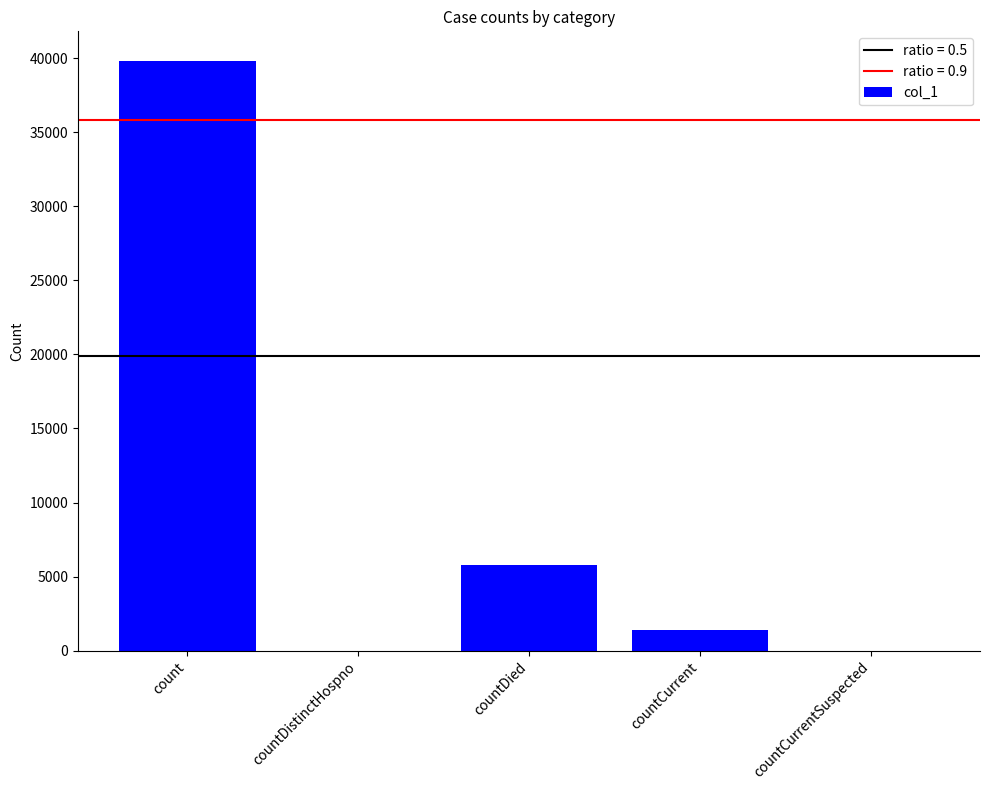

True or false: the data shows 7792 at countDied.

False